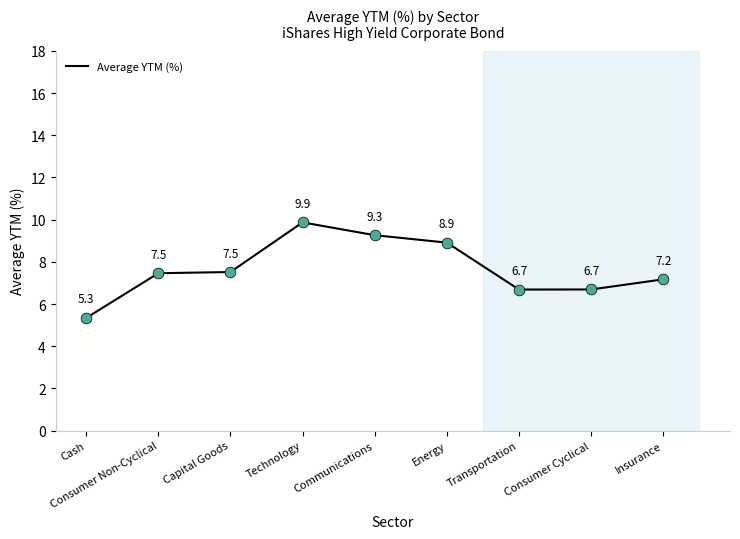

What is the change in value from Consumer Non-Cyclical to Consumer Cyclical?

-0.8